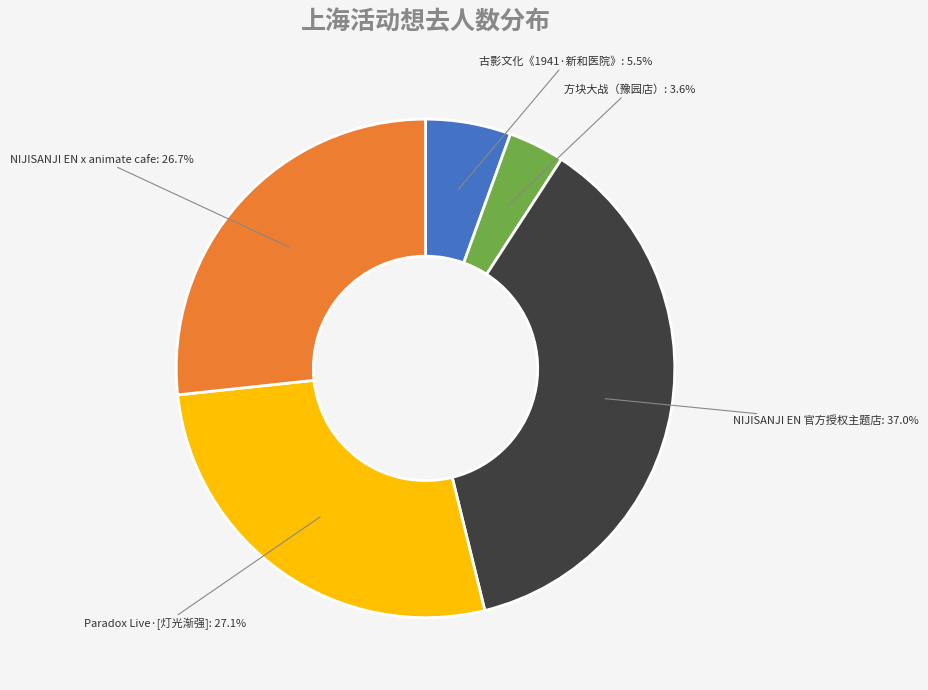

Approximately how many times larger is the value at NIJISANJI EN x animate cafe compared to Paradox Live·[灯光渐强]?

1.0